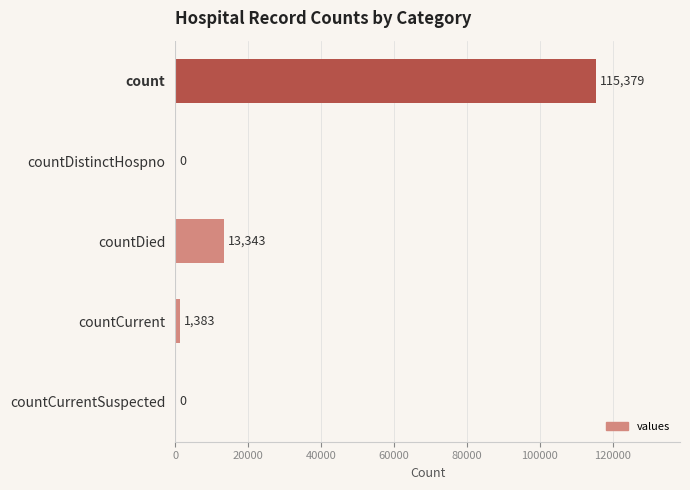

What is the sum of the values at count and countDistinctHospno?

115379